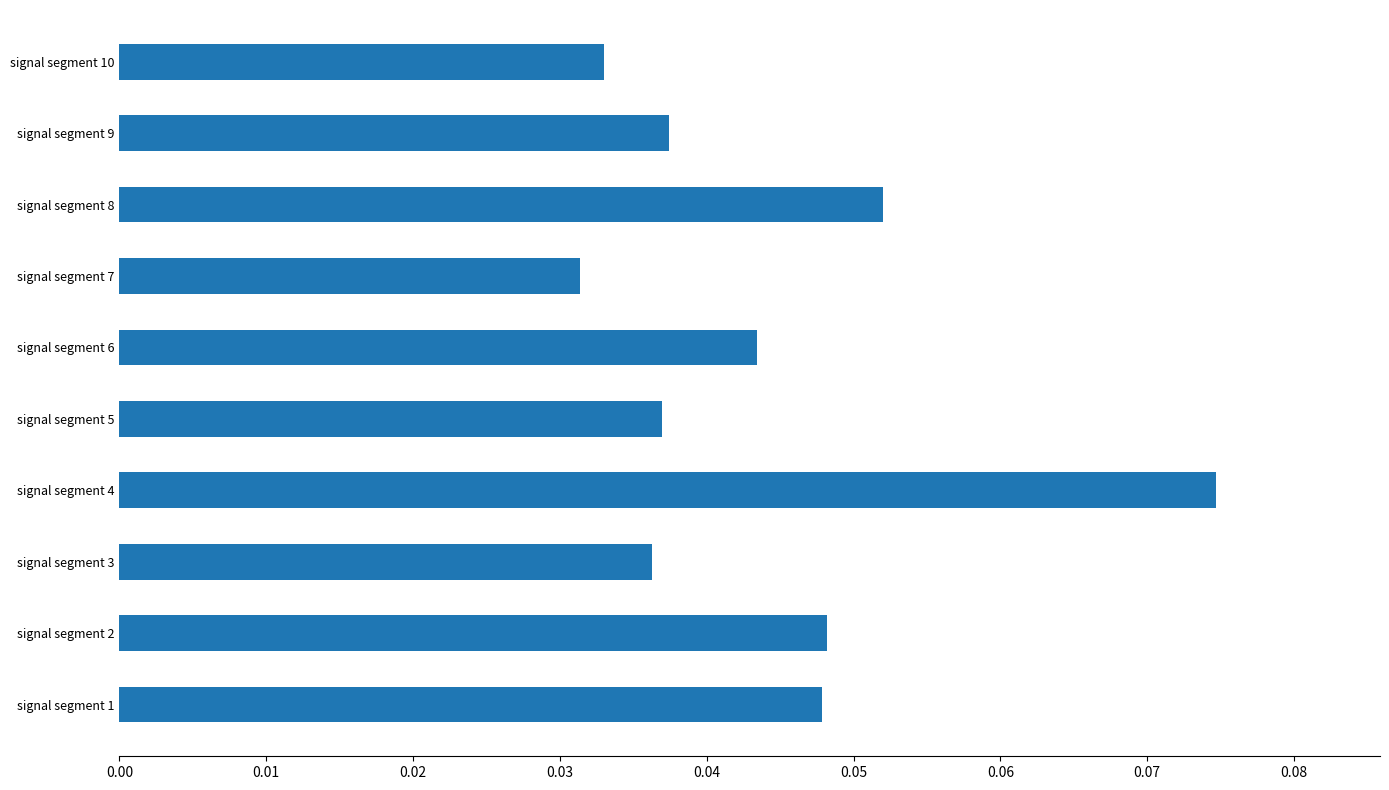

Which label corresponds to the largest value in the chart?

signal segment 4